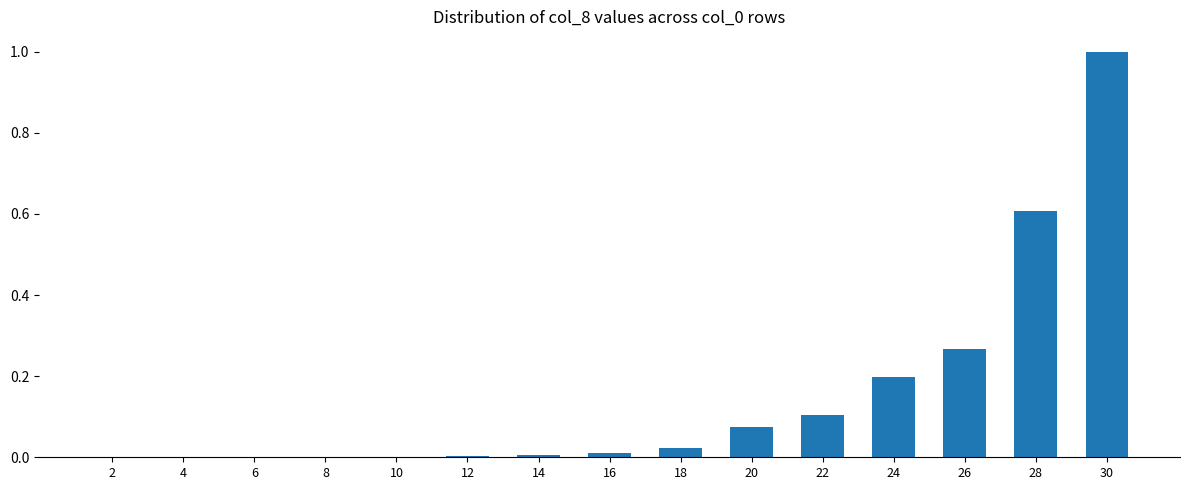

What is the sum of all values?

2.3